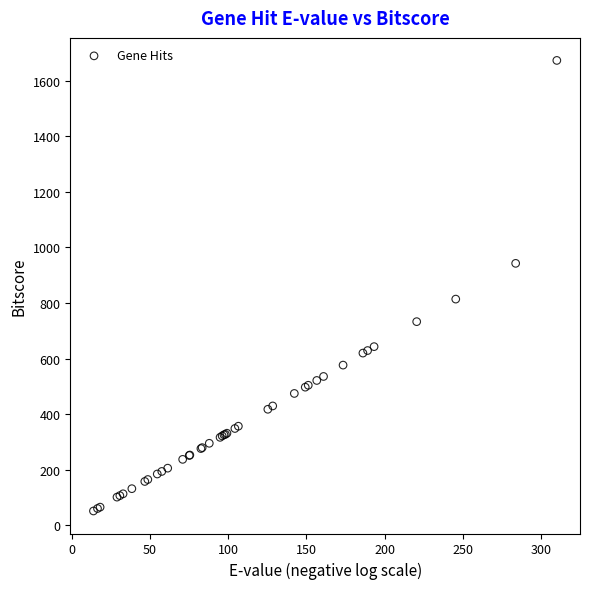

What Y value in the scatter plot is closest to 862?

814.0